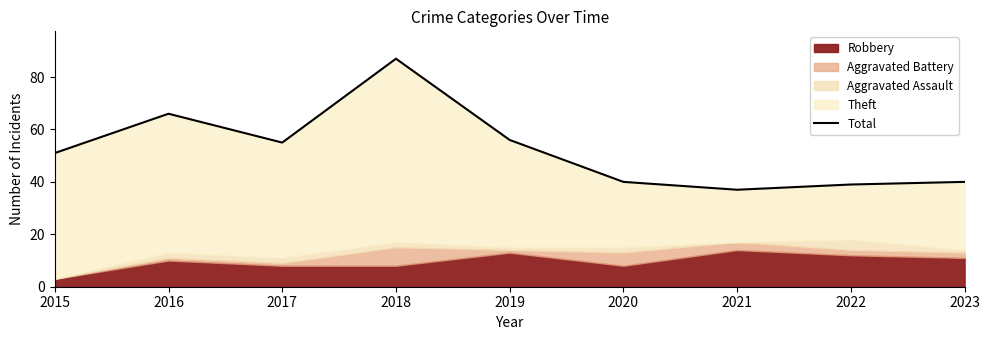

Reading left to right, what are all the values shown in this chart?

51	66	55	87	56	40	37	39	40